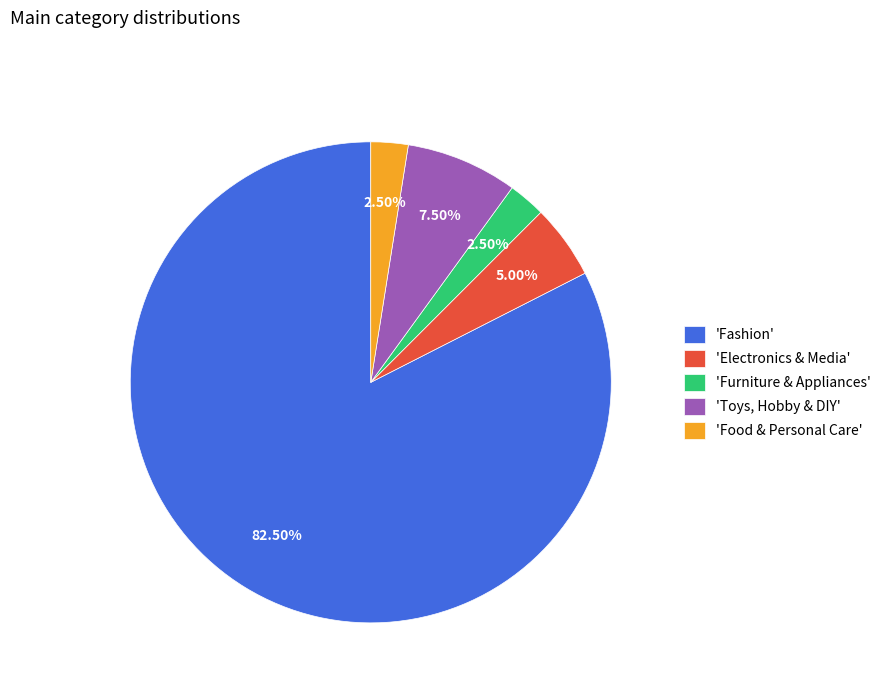

Which slice is the largest?

'Fashion'